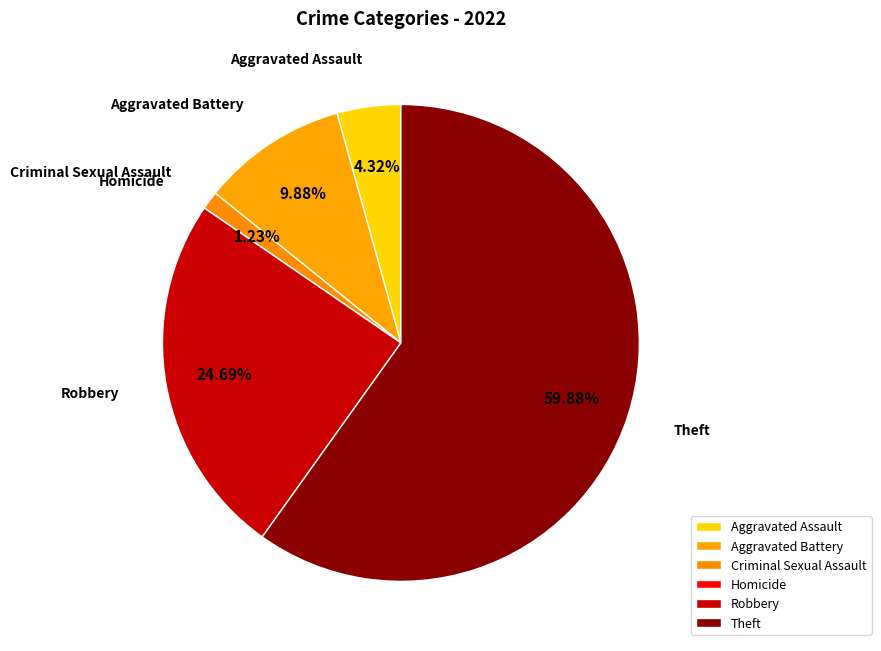

What percentage is the Aggravated Battery slice, to the nearest percent?

10%